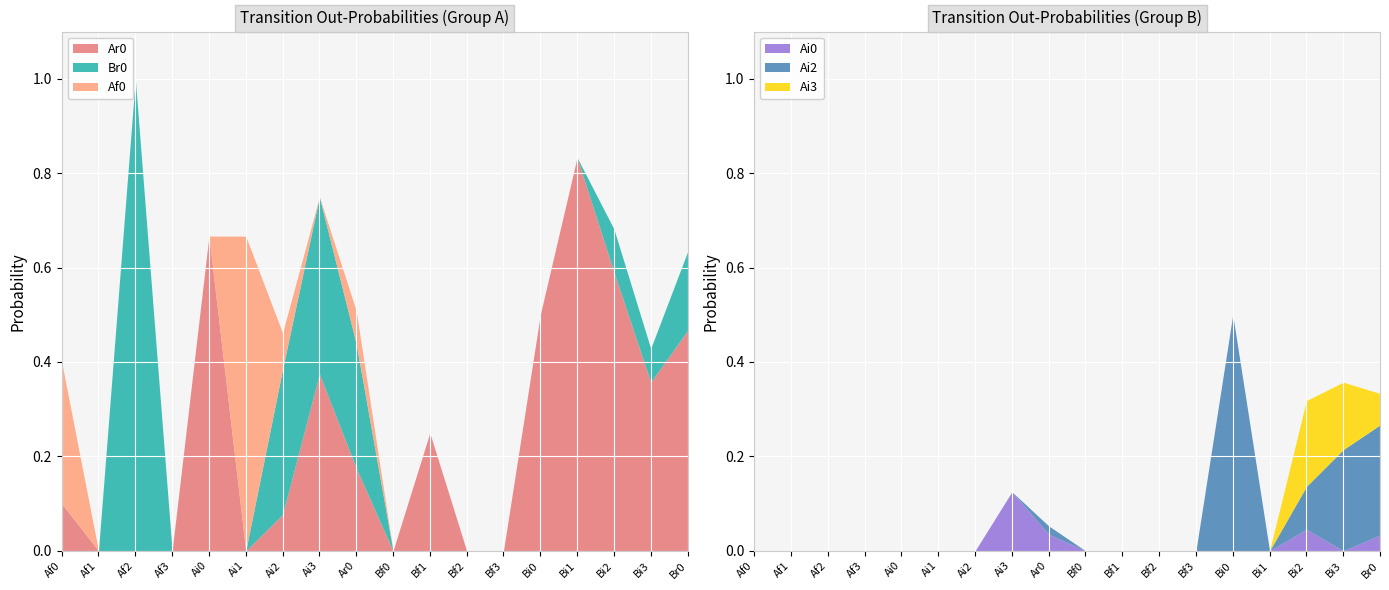

What is the label of the 16th point from the right?

Af2